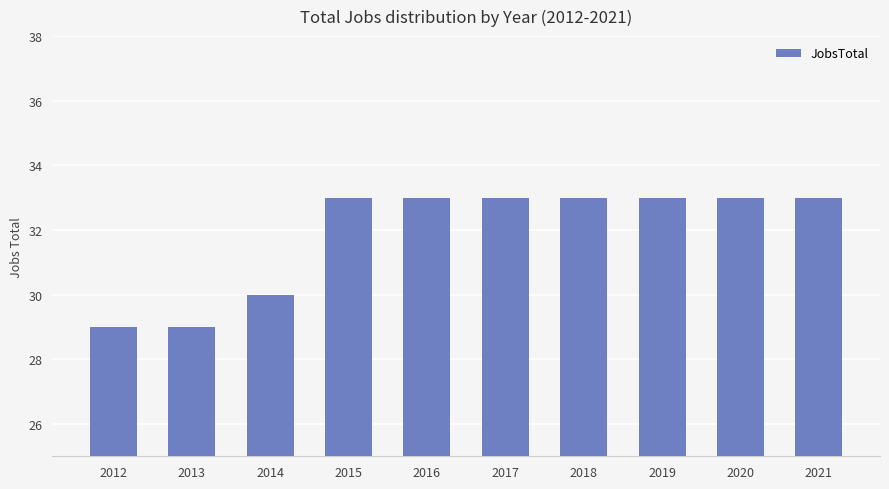

What is the ratio of the value at 2019 to the value at 2016?

1.0